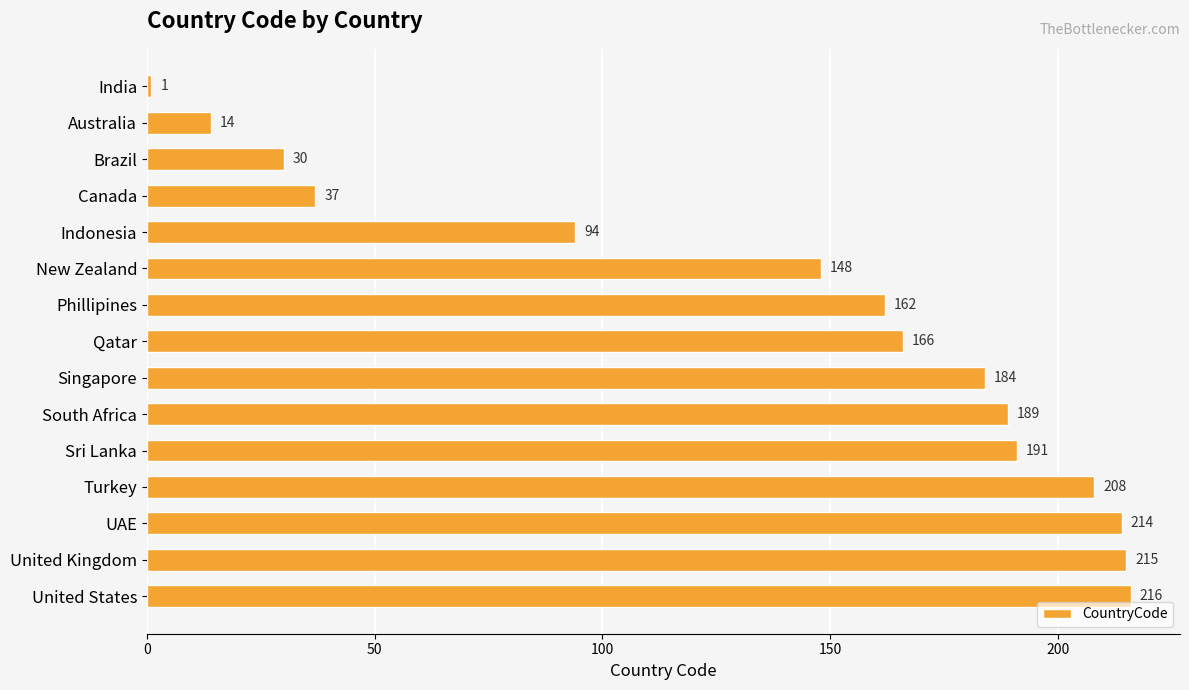

Reading bottom to top, transcribe all the data shown in this chart.

United States=216	United Kingdom=215	UAE=214	Turkey=208	Sri Lanka=191	South Africa=189	Singapore=184	Qatar=166	Phillipines=162	New Zealand=148	Indonesia=94	Canada=37	Brazil=30	Australia=14	India=1